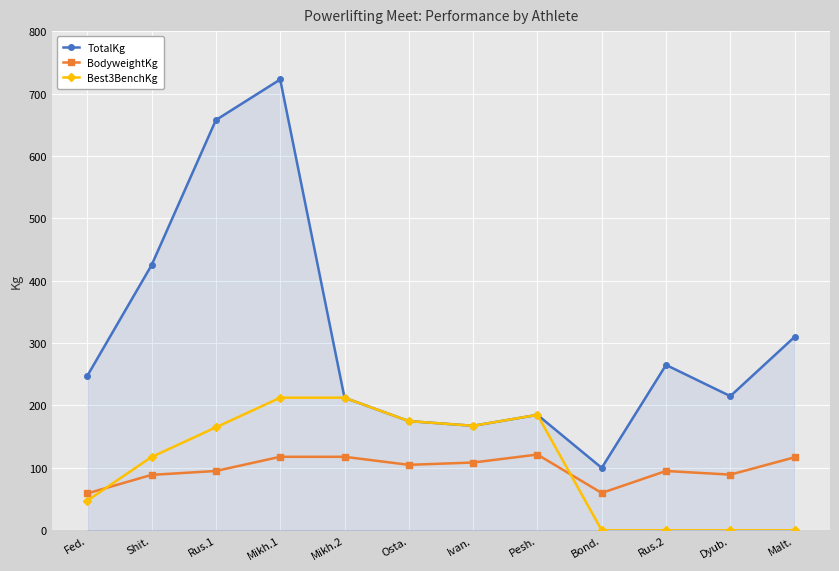

What is the sum of the BodyweightKg values at Malt. and Fed.?

176.1